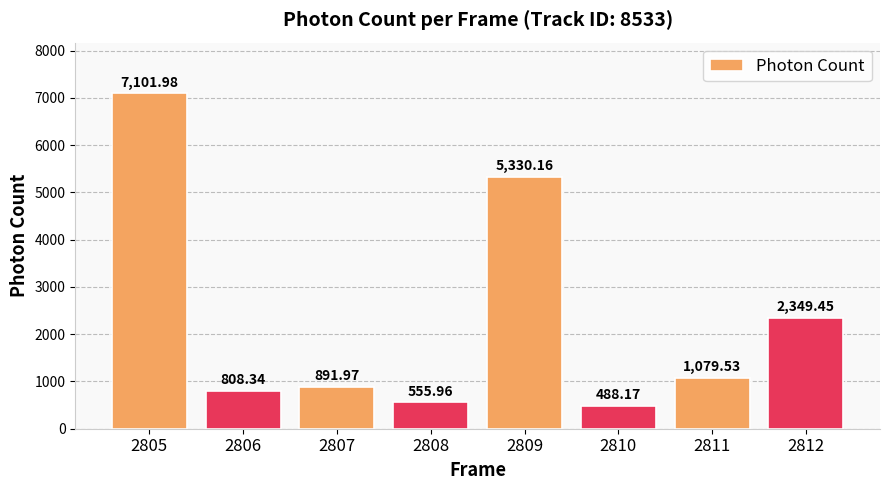

What is the difference between the maximum and minimum values?

6613.8